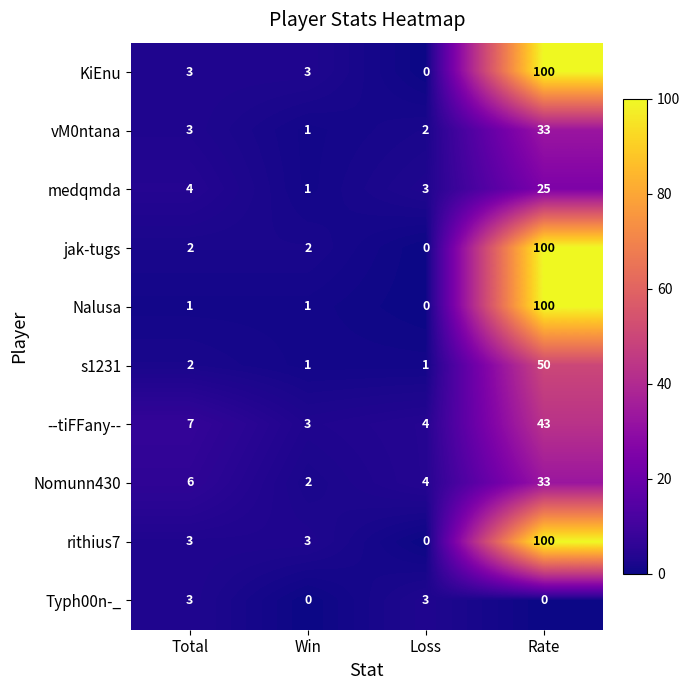

Which label corresponds to the largest value in the chart?

Rate